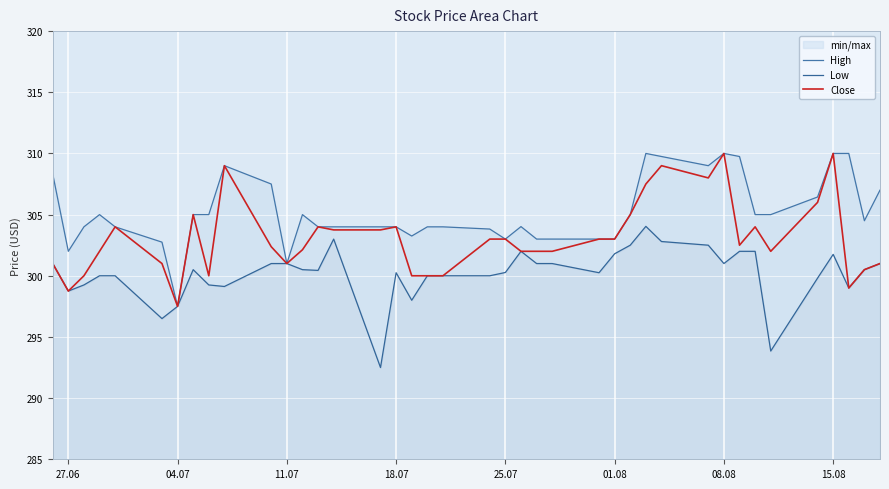

How many lines are shown in the chart?

3